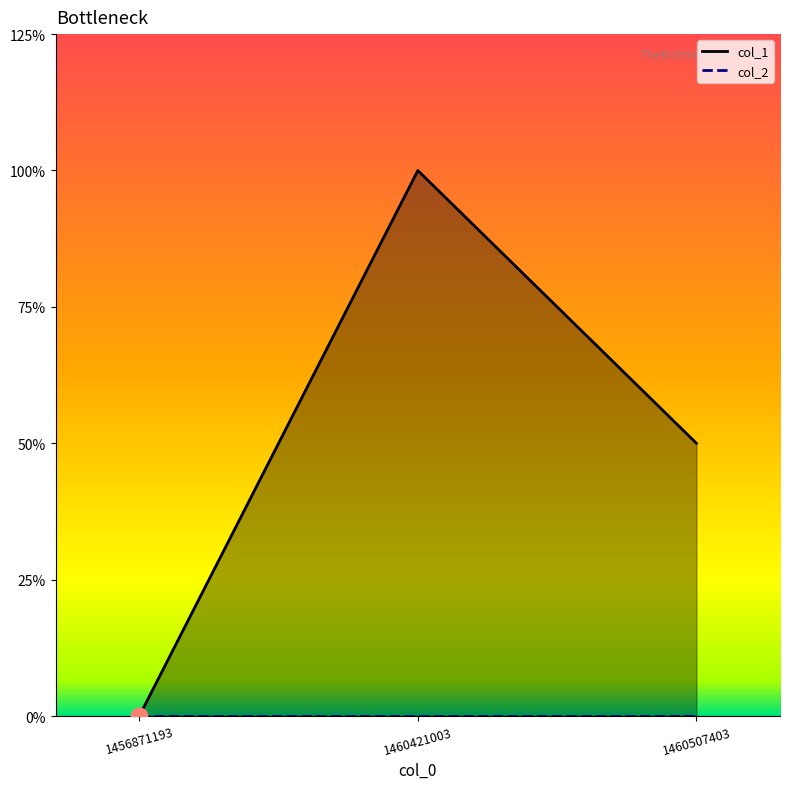

Reading right to left, transcribe all the data shown in this chart.

1460507403=1	1460421003=2	1456871193=0